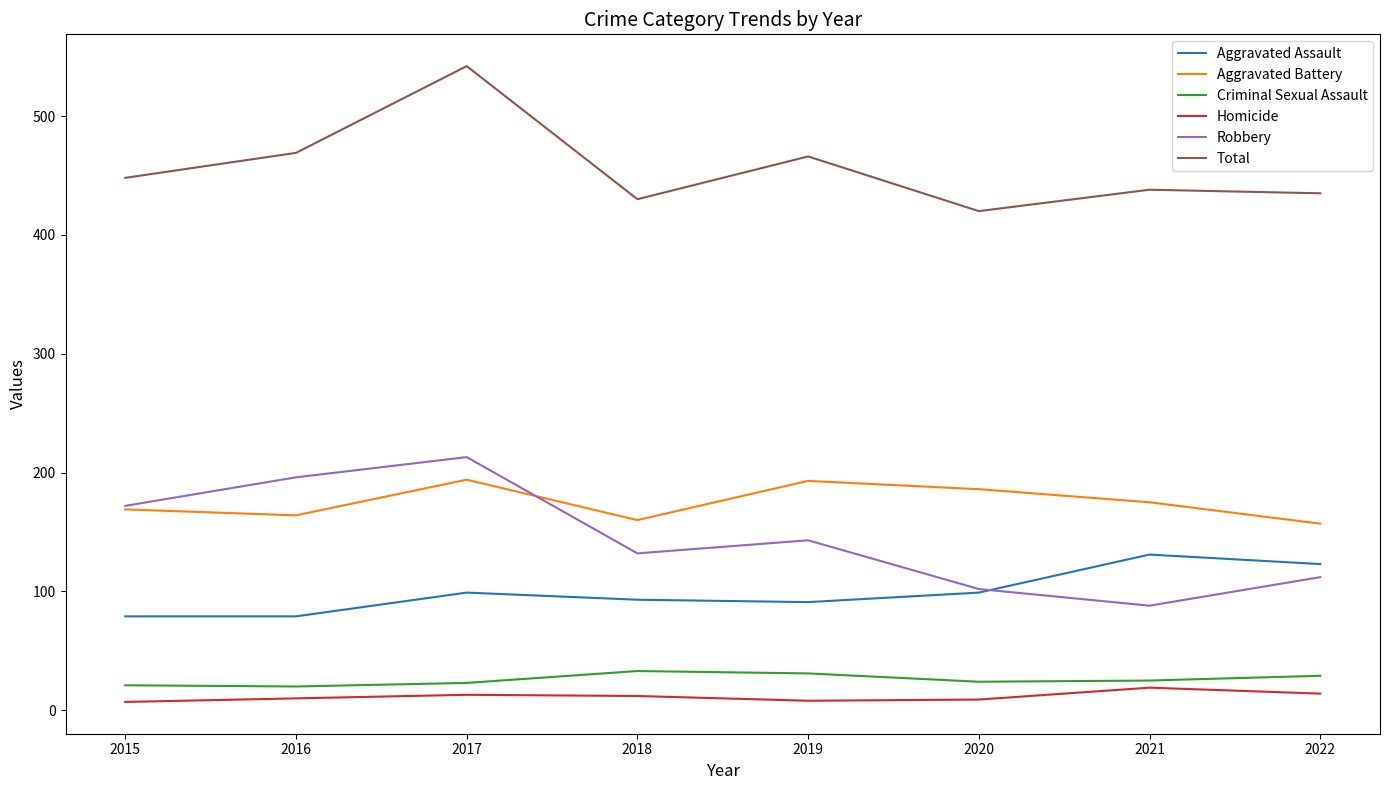

True or false: Aggravated Battery and Total intersect in this chart.

False